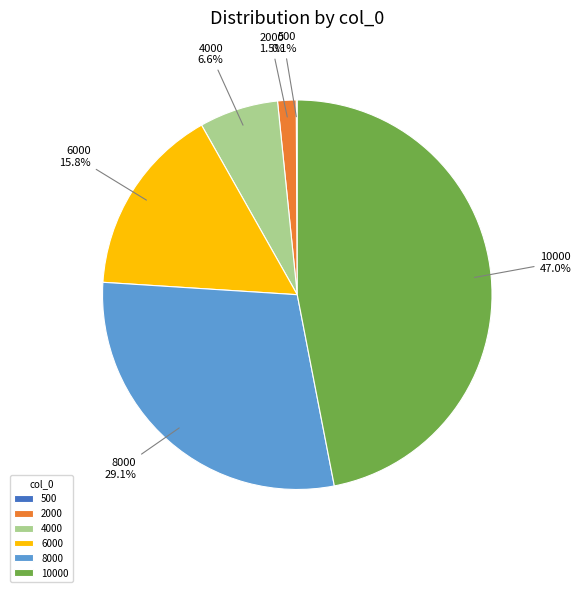

Is 6000 the majority of the pie?

No